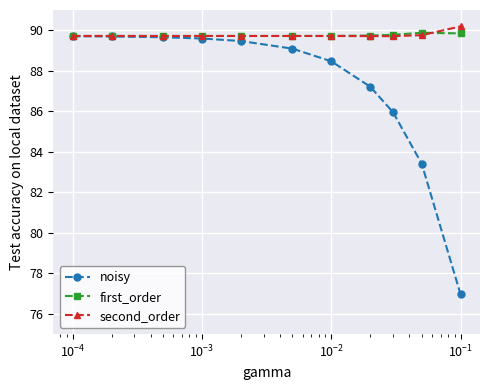

What is the maximum value for noisy?

89.7